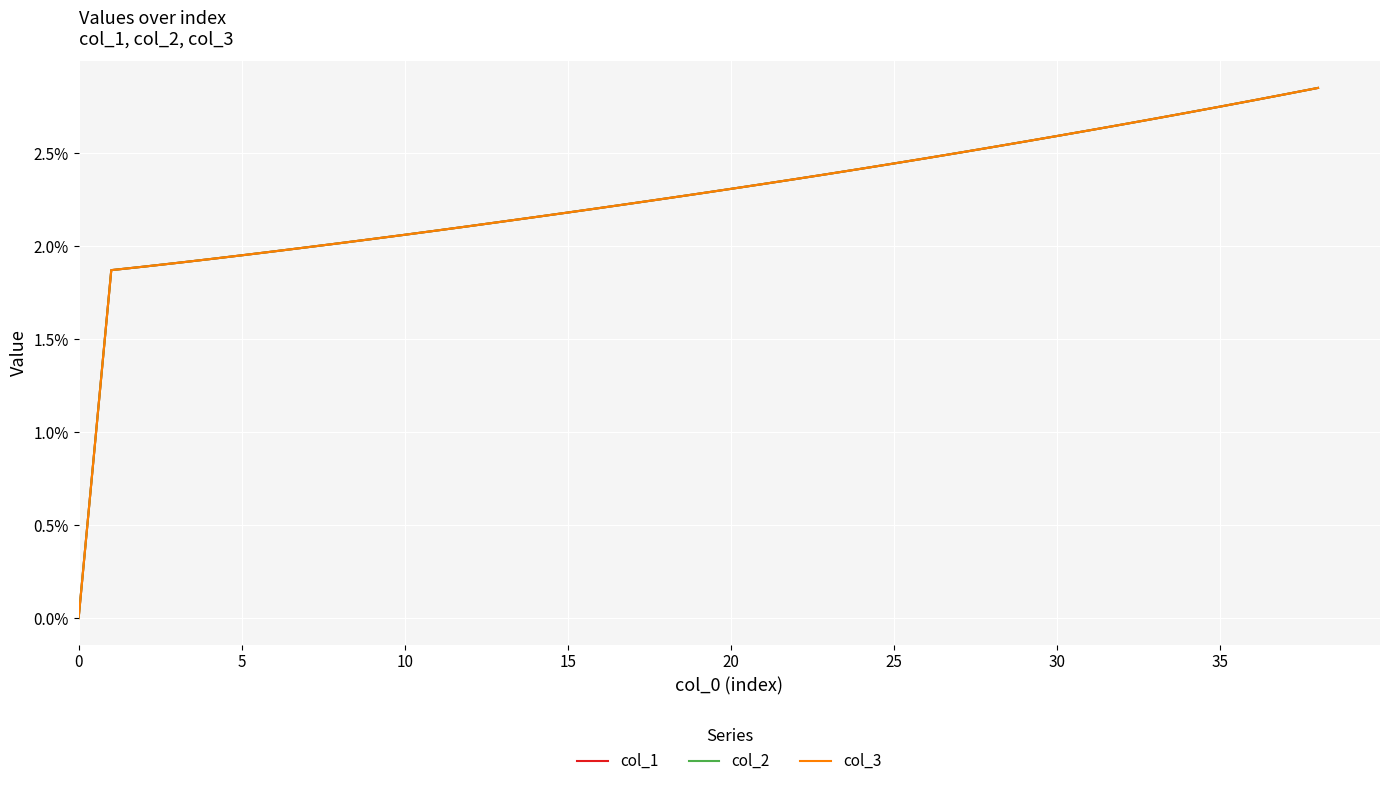

Which label corresponds to the largest value in the chart?

38